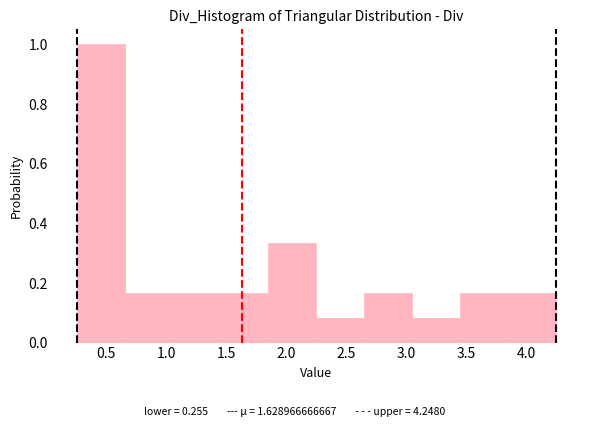

What is the height of the bar covering 0.65 to 1.05 on the x-axis? Neither the bar edges nor the heights are printed on the chart, so give them approximately, as read against the axes.

0.16